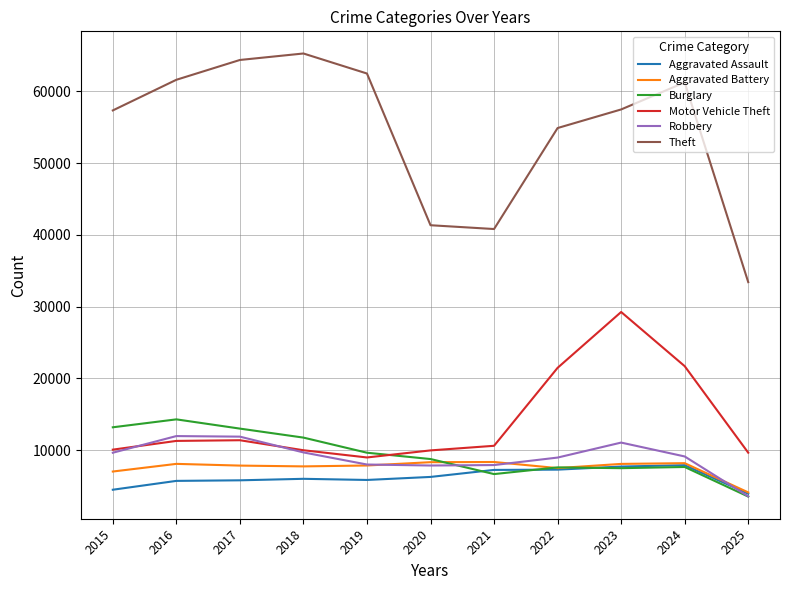

What is the total value across all series at 2017?

114286